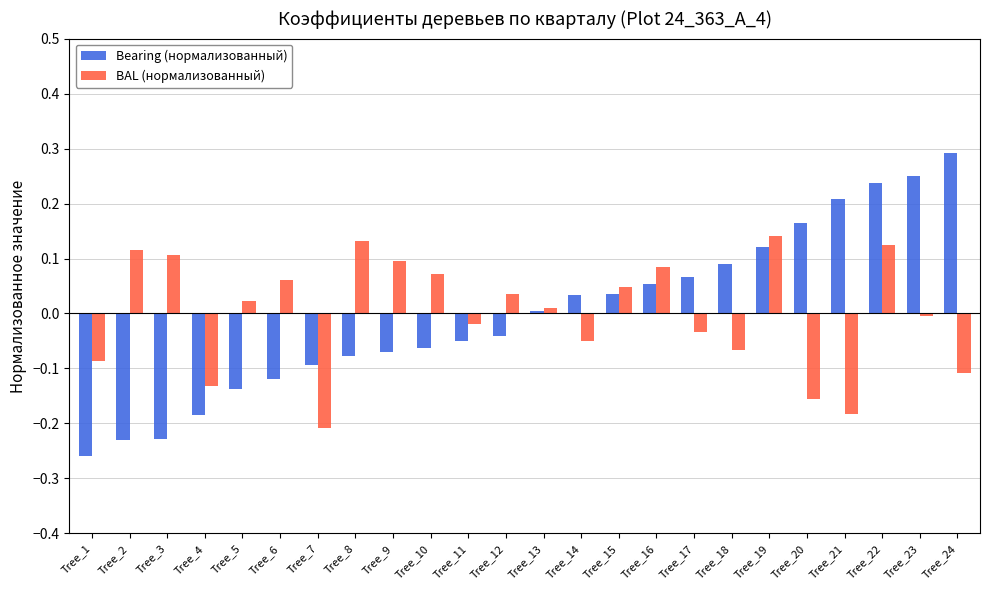

Which series changed the most between Tree_2 and Tree_9?

Bearing (нормализованный)